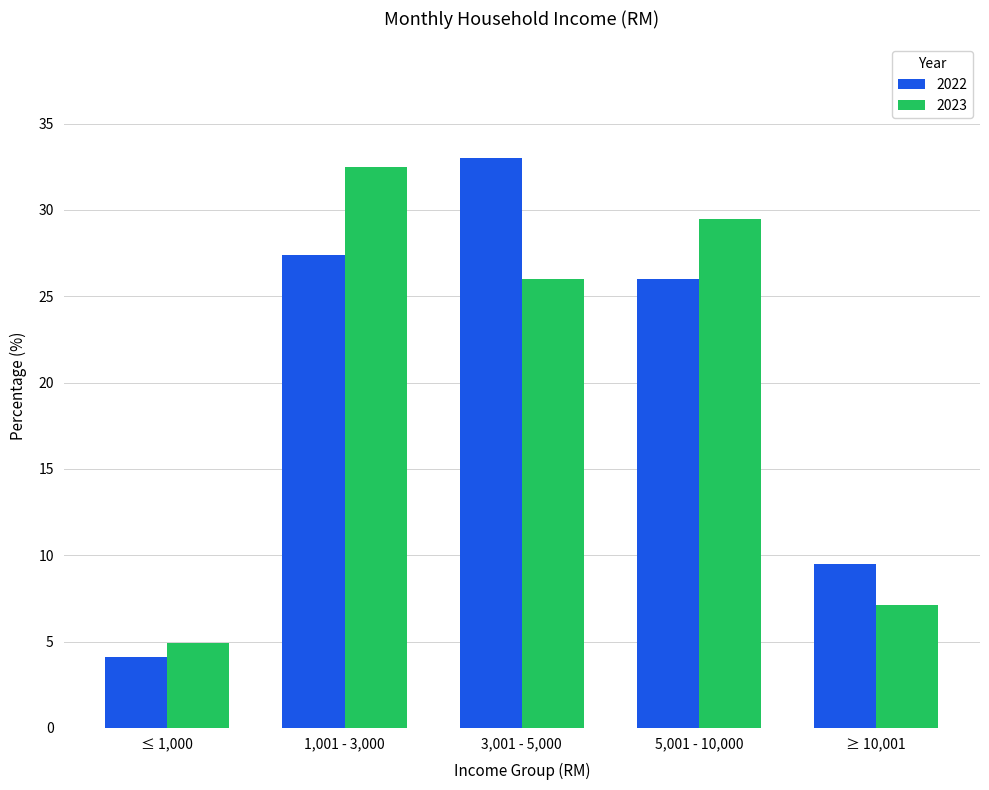

The value of 2022 at 3,001 - 5,000 is 33.0. True or false?

True